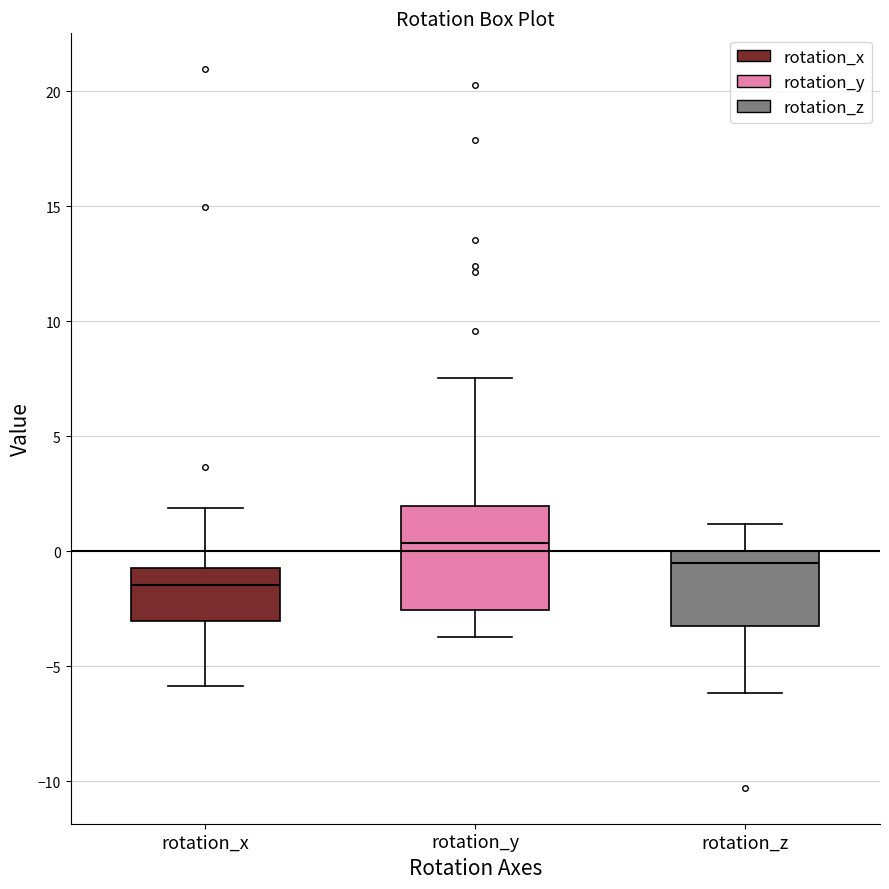

Where does the median line of the box for rotation_z sit on the y-axis? The values are not printed on the chart, so give them approximately, as read against the axis.

-0.5